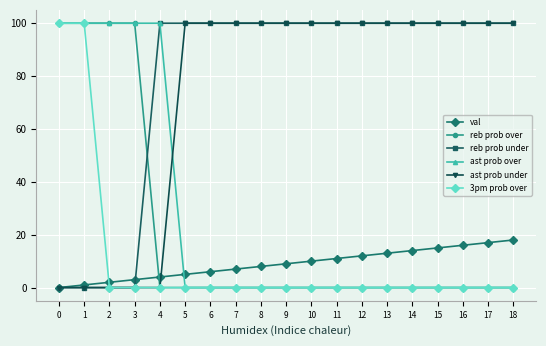

Is this an area chart (filled region under the line)?

No